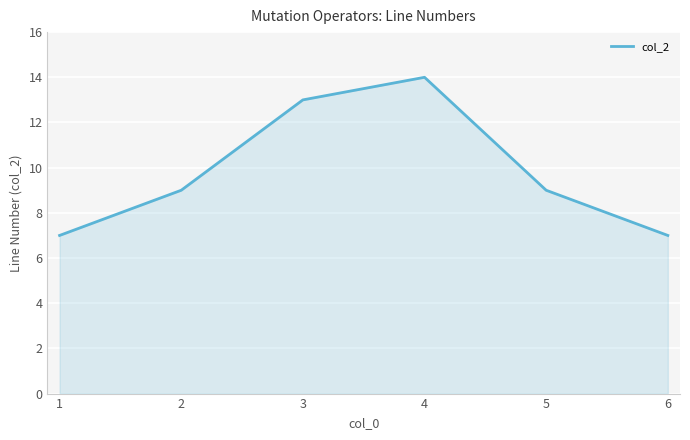

What is the sum of all values?

59